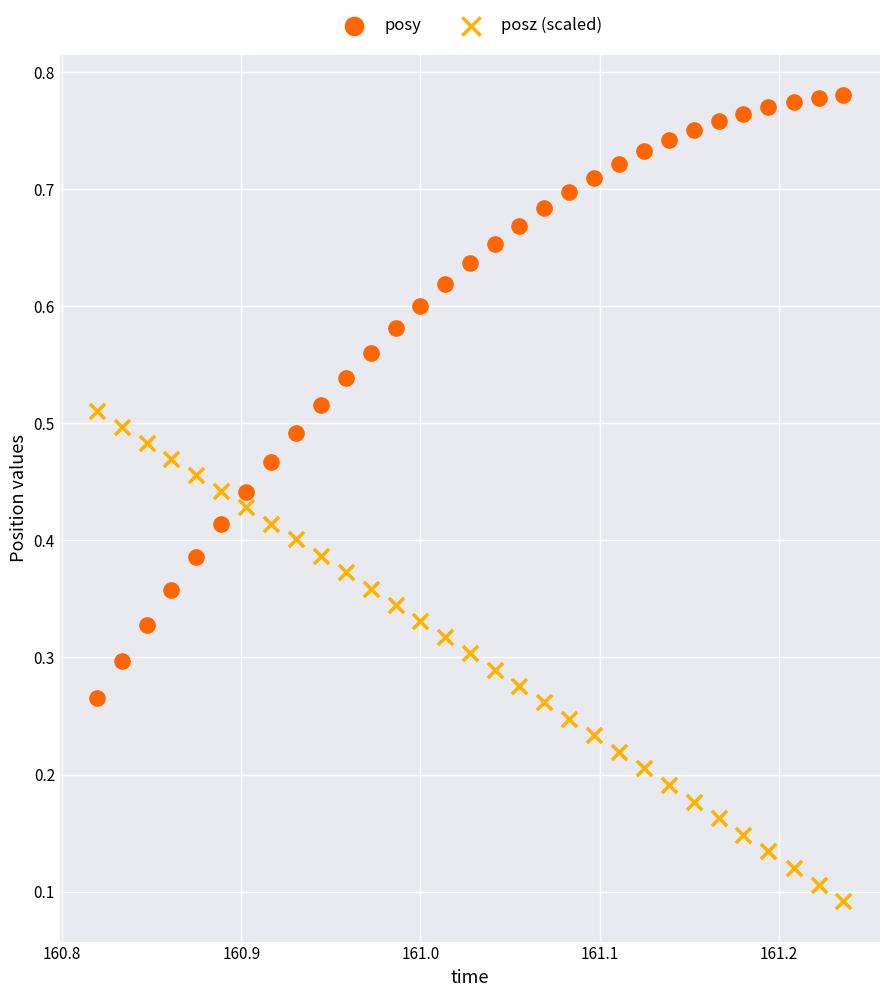

Which series has the largest Y range (max minus min)?

posy